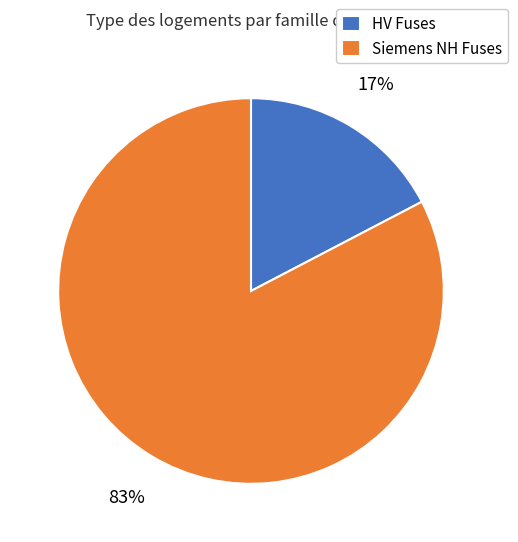

Rank the categories by value from lowest to highest.

HV Fuses, Siemens NH Fuses